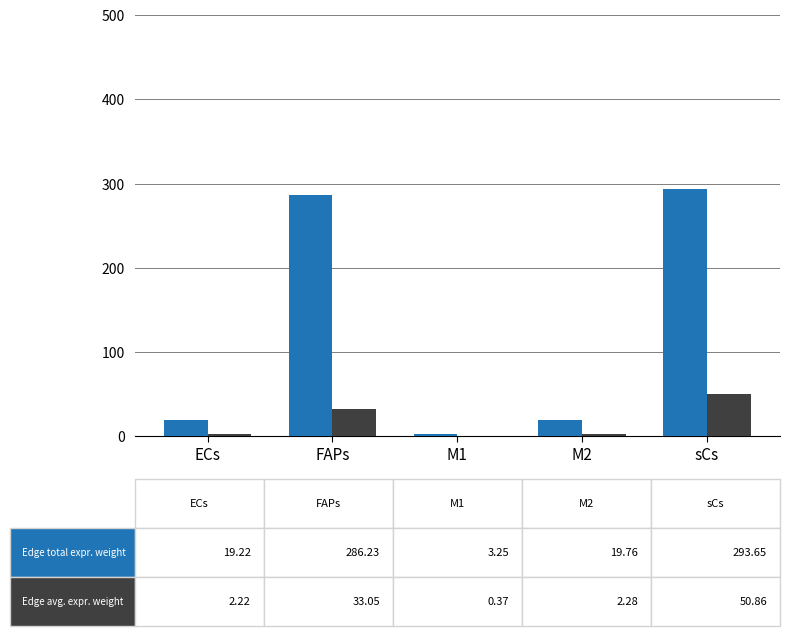

At which category is the sum across all series the highest?

sCs